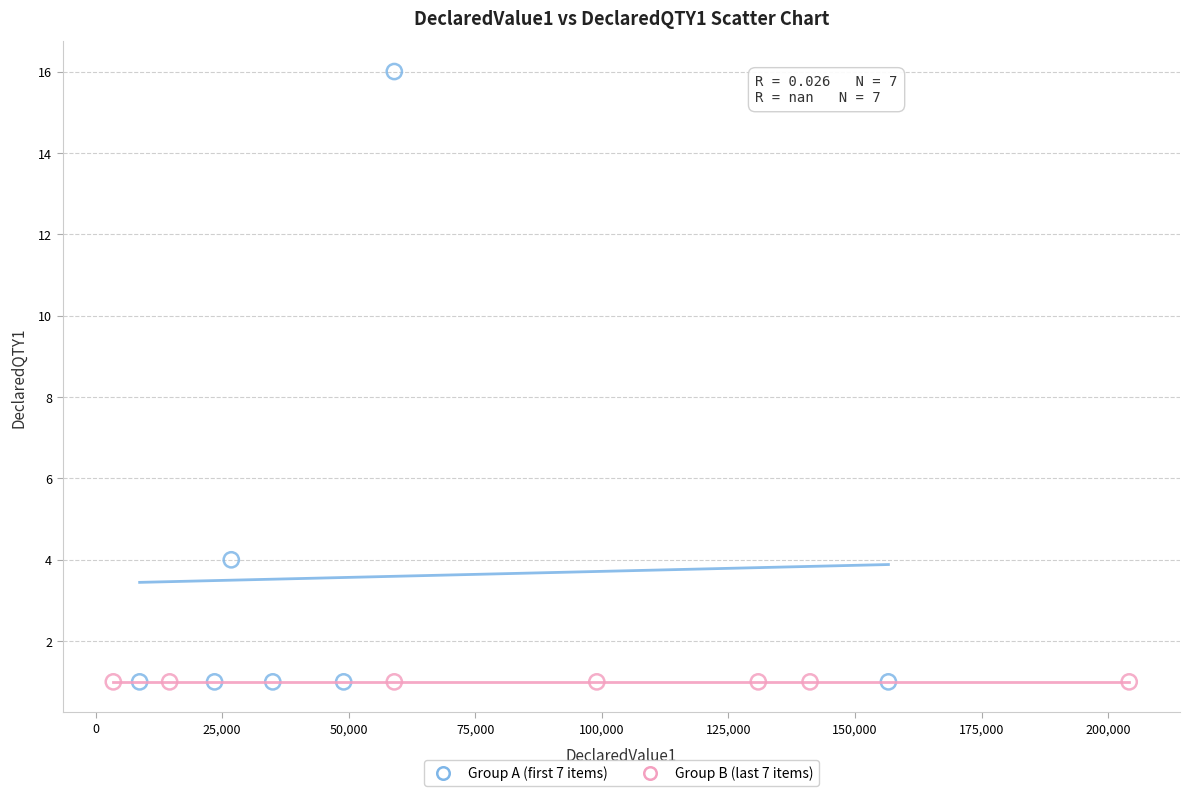

Which series contains the highest Y value?

Group A (first 7 items)